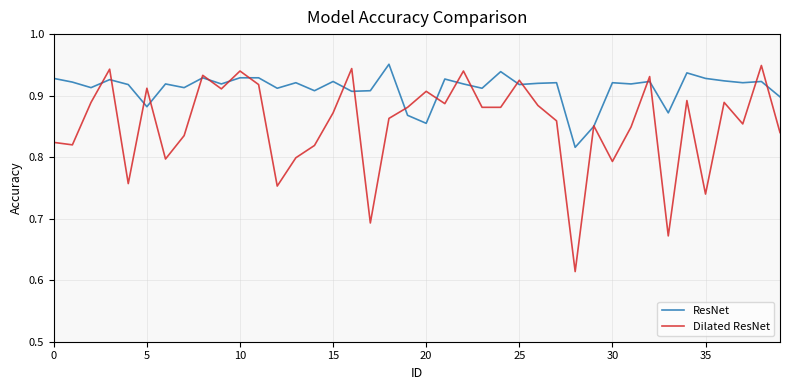

How many lines are shown in the chart?

2